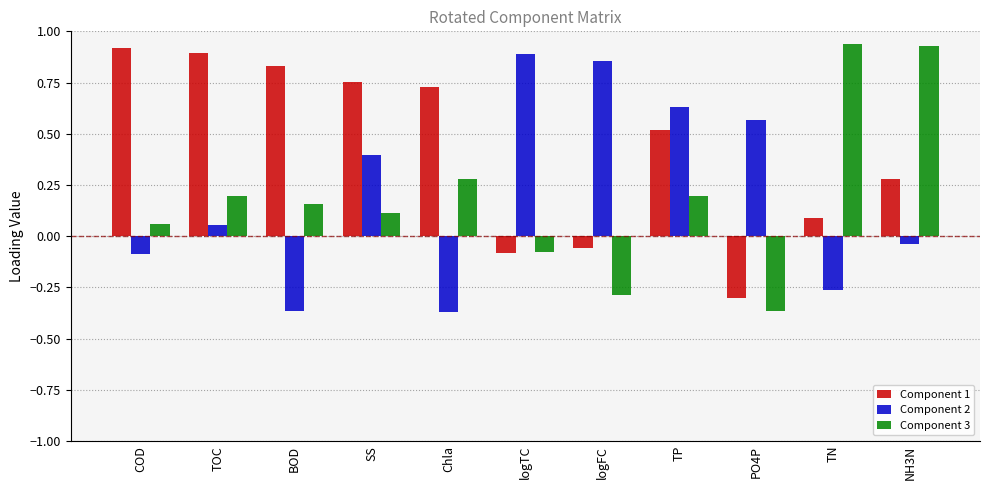

Is it true that Component 2 equals -0.1 at COD?

True